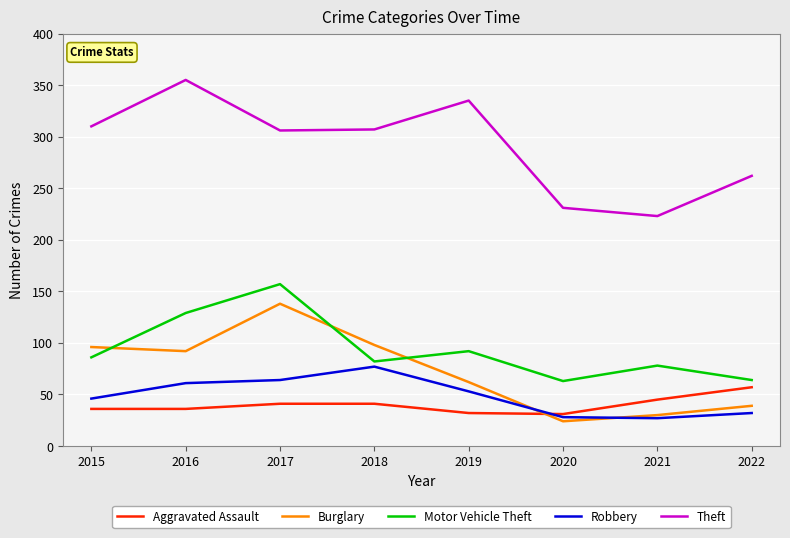

What are all the series names shown in the legend?

Aggravated Assault, Burglary, Motor Vehicle Theft, Robbery, Theft